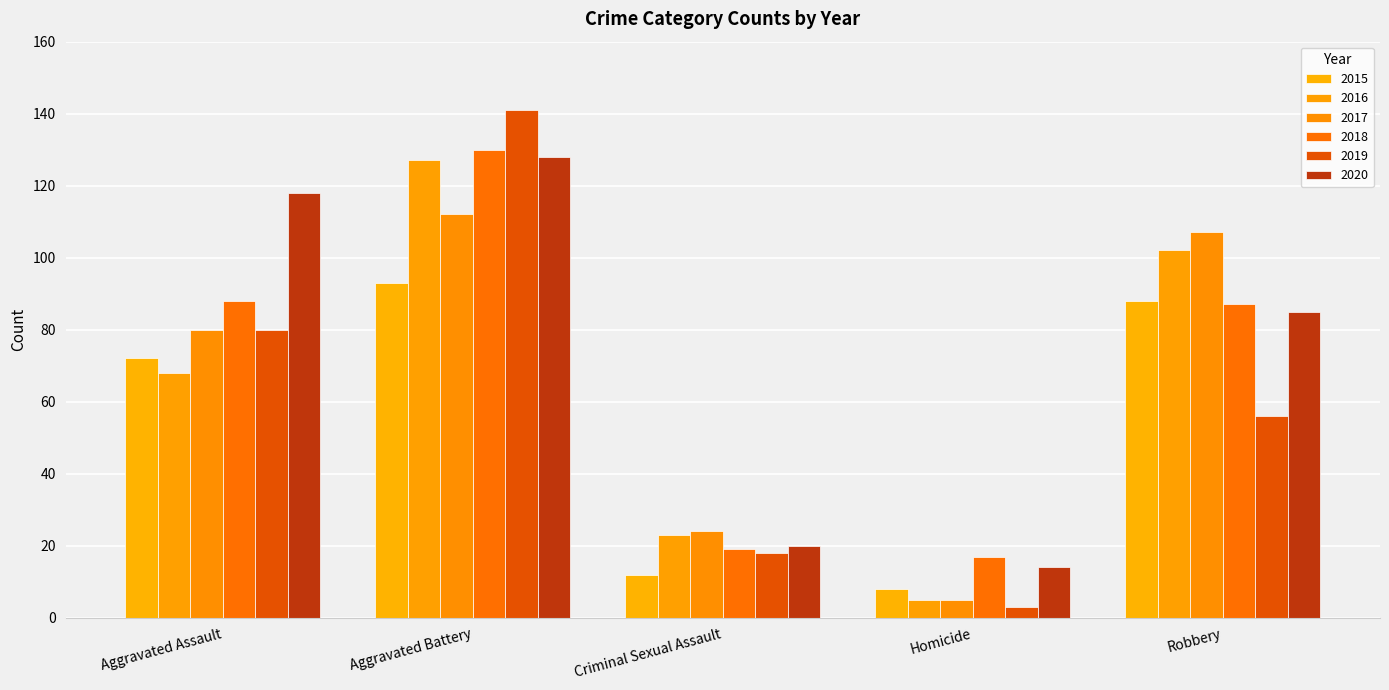

What is the sum of all 2016 values?

325